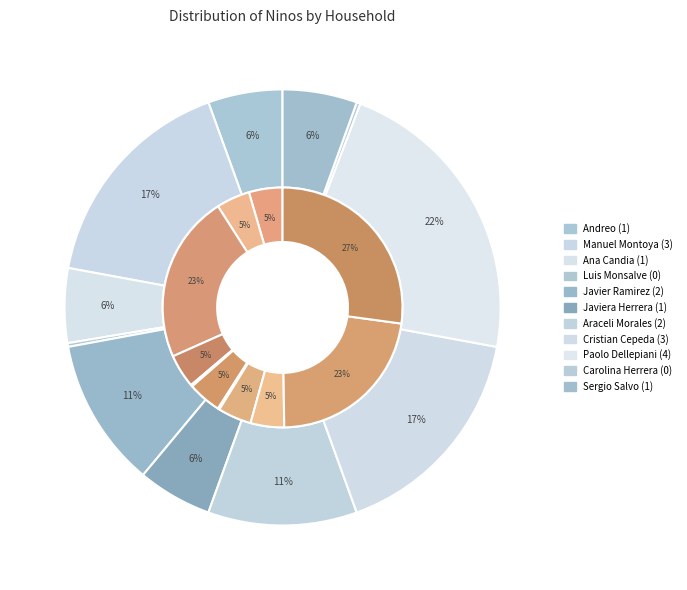

How many segments does this pie chart have?

11